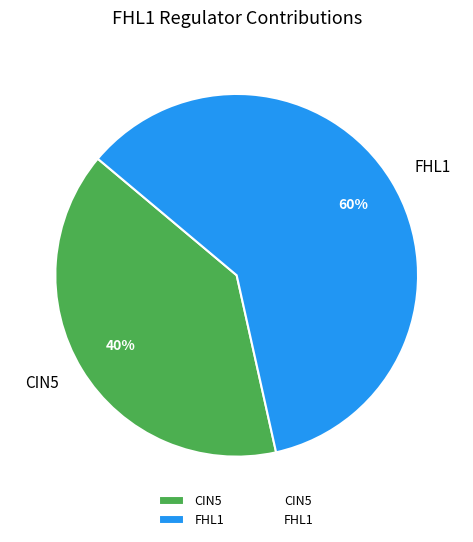

Combined, do CIN5 and FHL1 account for over 50%?

Yes